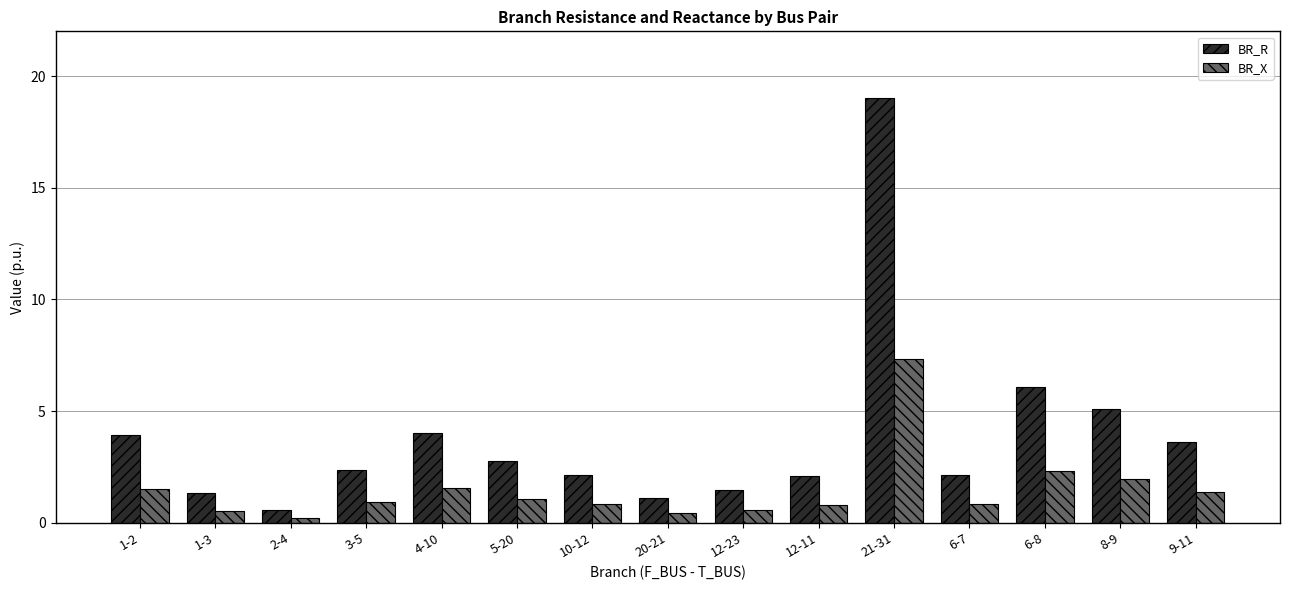

Rank the series at 6-7 from lowest to highest value.

BR_X, BR_R